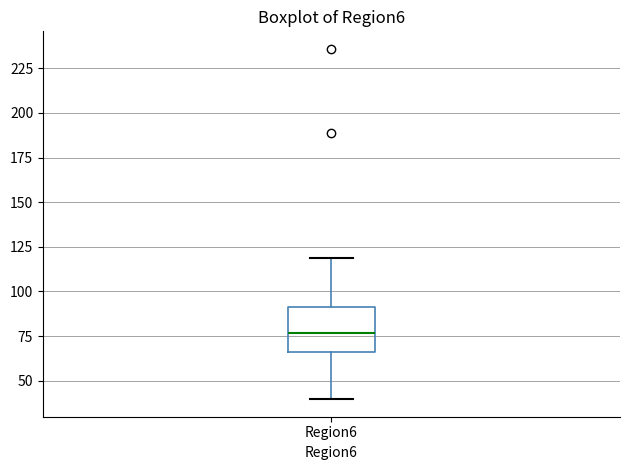

Read this box plot against the y-axis: the position of the median line, the range covered by the box, and the ends of both whiskers. The values are not printed on the chart, so give them approximately, as read against the axis.

median 75, box 65 to 90, whiskers 40 to 120